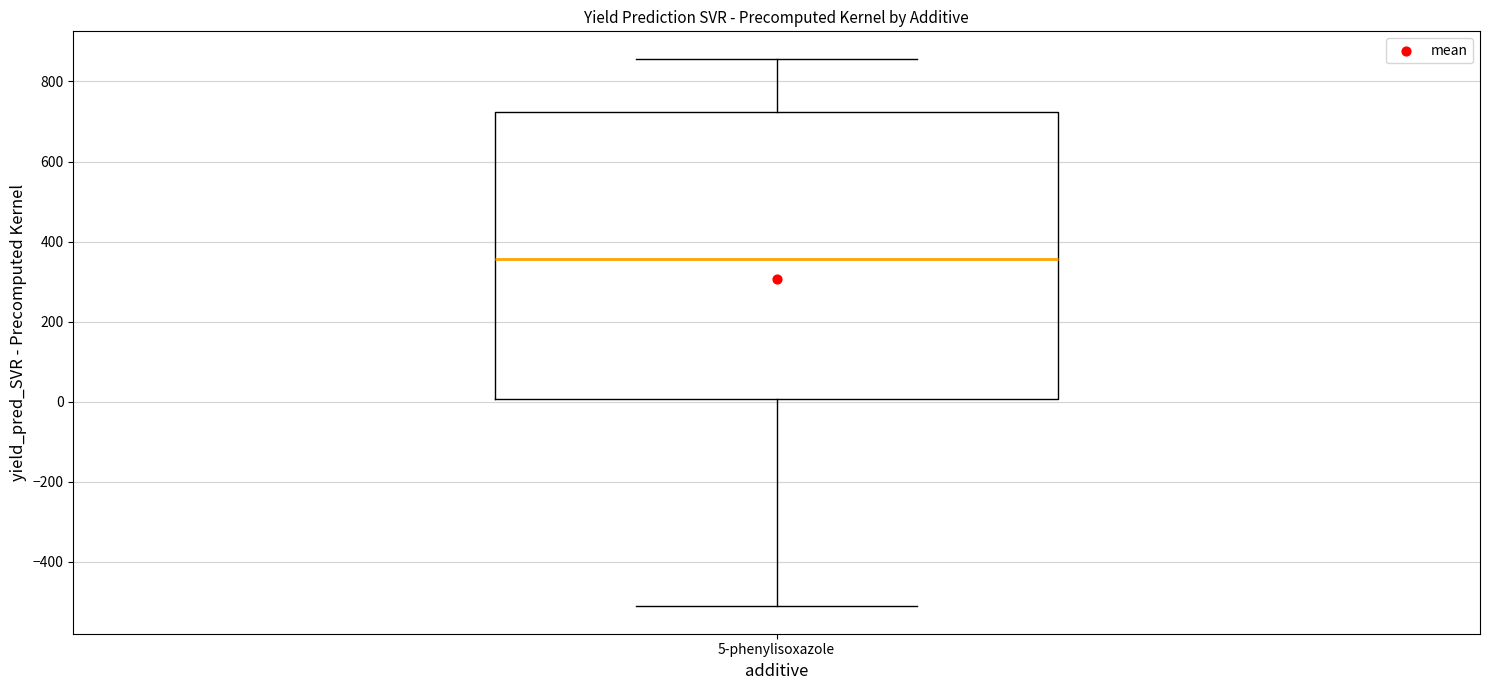

Read this box plot against the y-axis: the position of the median line, the range covered by the box, and the ends of both whiskers. The values are not printed on the chart, so give them approximately, as read against the axis.

median 360, box 0 to 720, whiskers -520 to 860